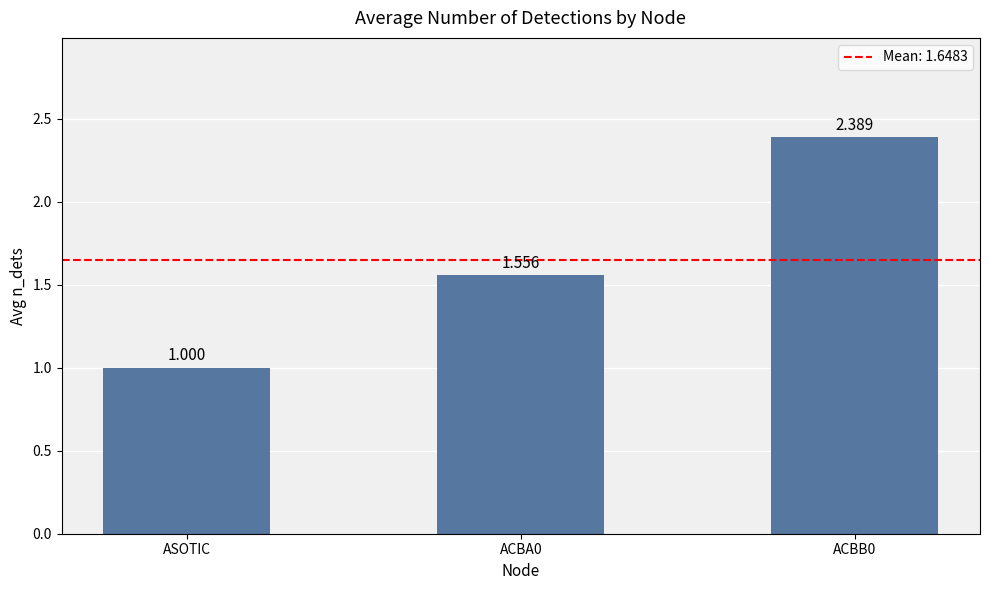

The value at ASOTIC is 1.0. True or false?

True